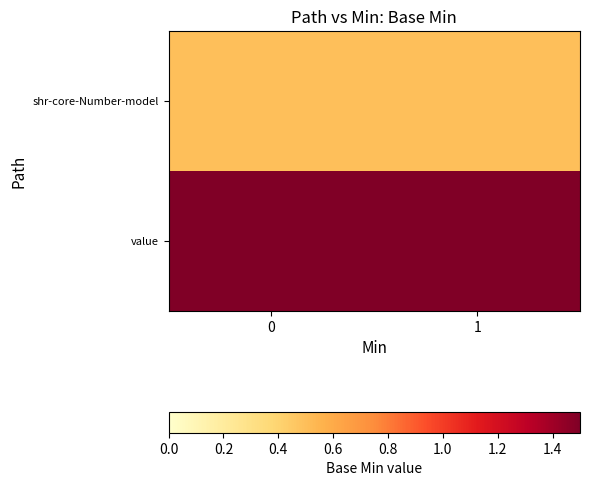

What is the difference between the highest and lowest values at 1?

1.0